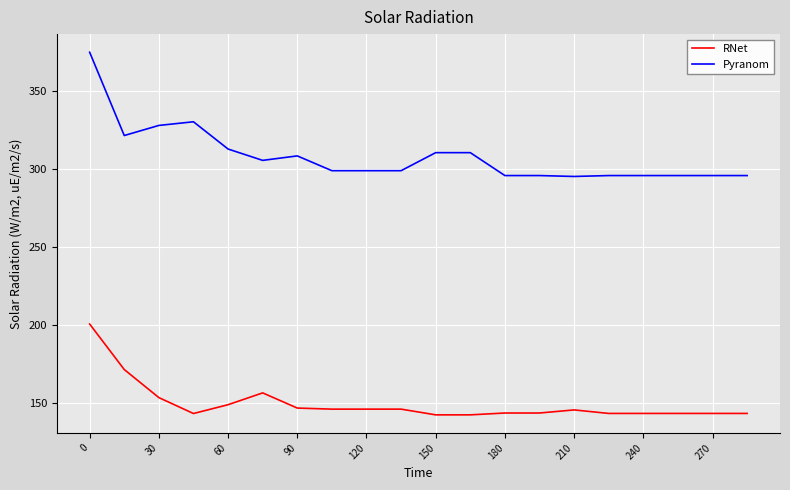

Is this an area chart (filled region under the line)?

No